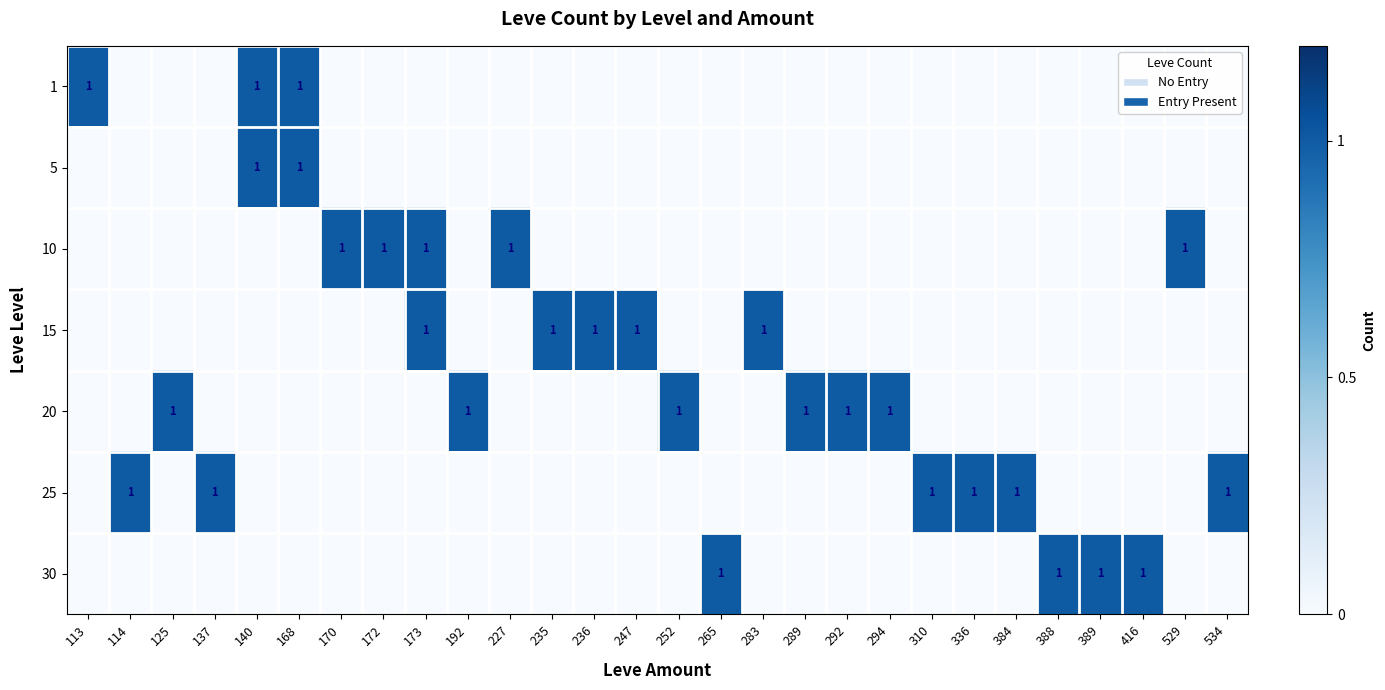

True or false: 25 has a value of 1 at 336.

True